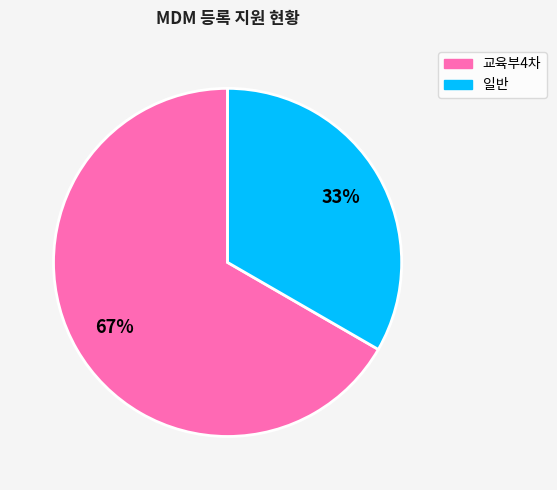

What is the ratio of the value at 일반 to the value at 교육부4차?

0.5